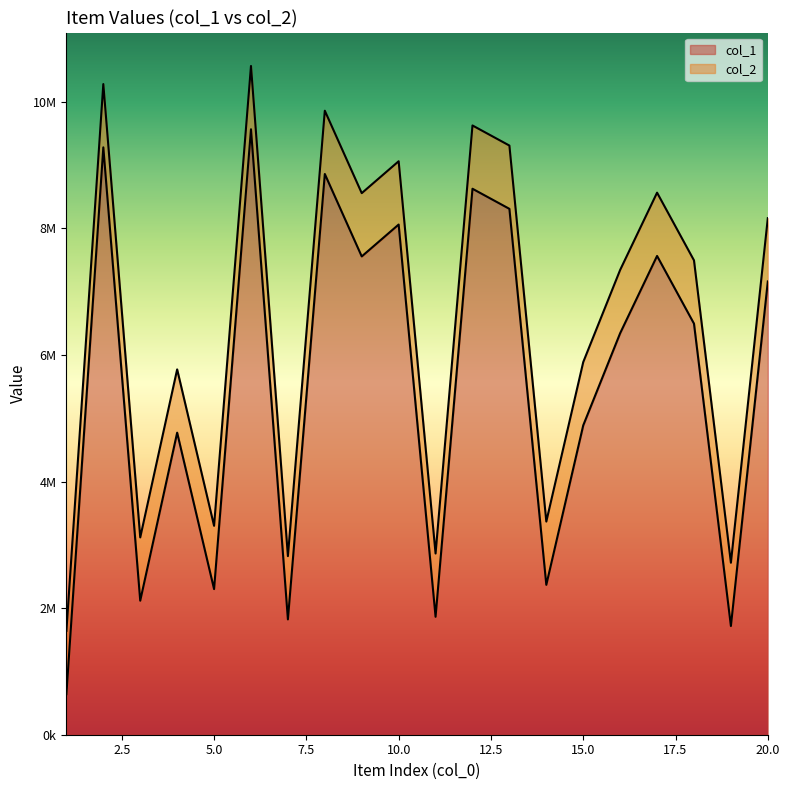

The value of col_2 at 18 is 3768754. True or false?

False